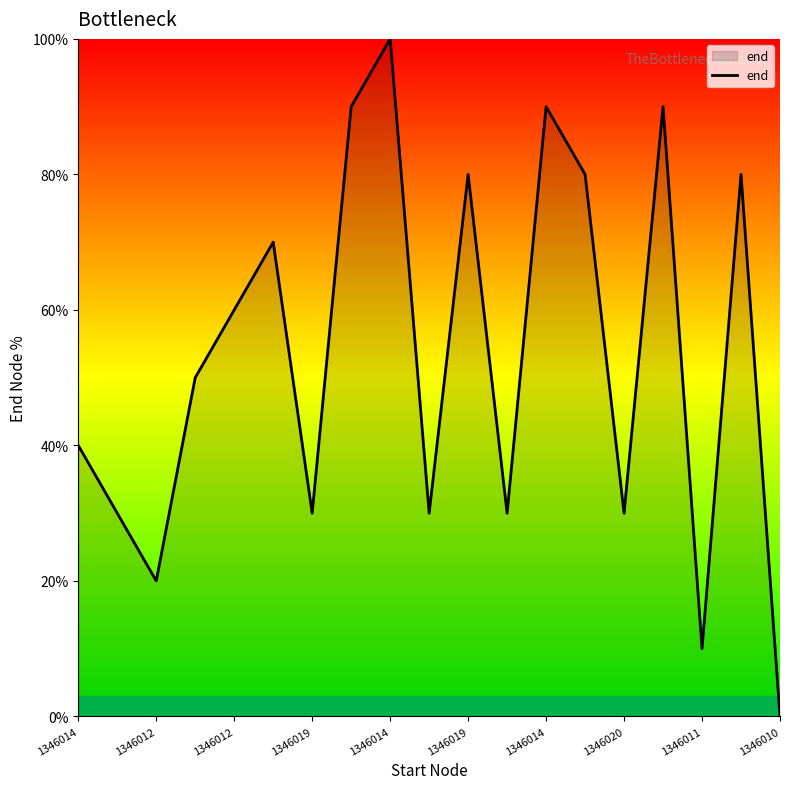

What is the maximum value shown in the chart?

100